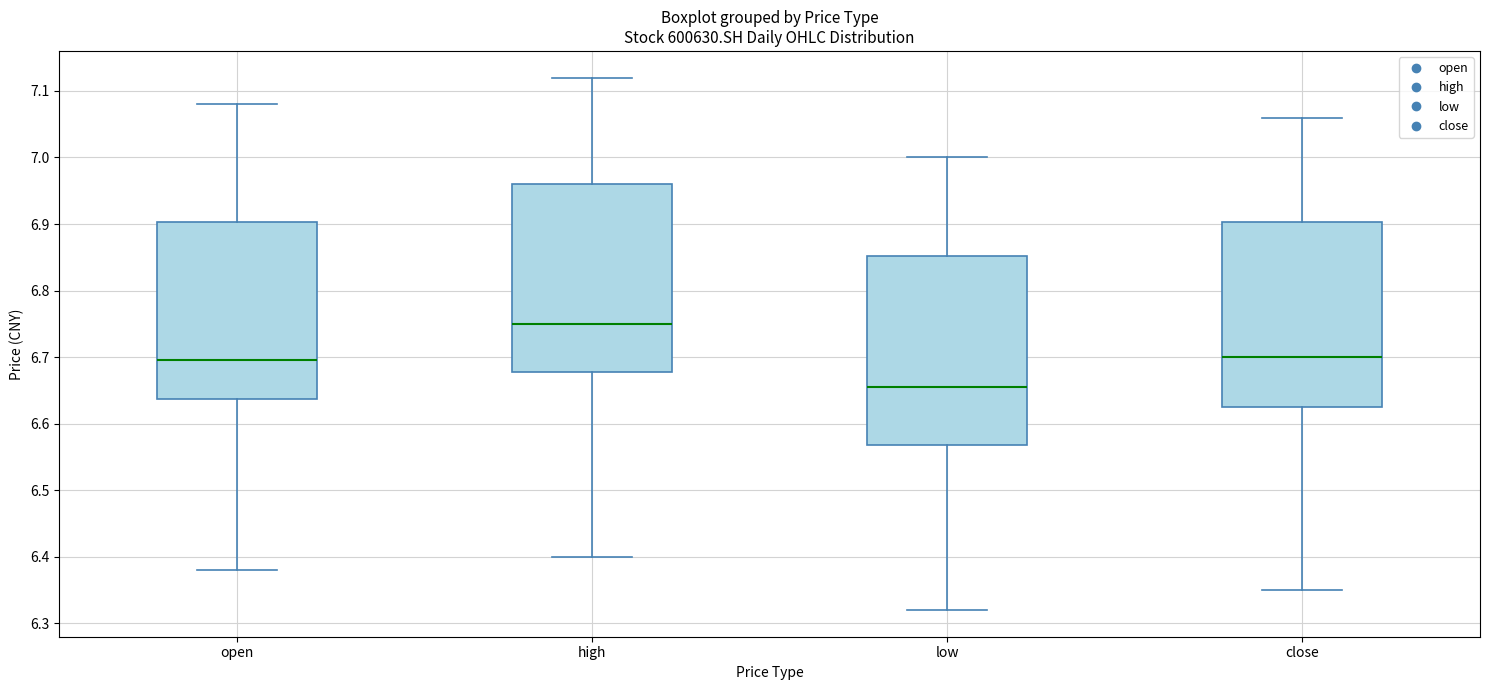

Reading left to right, transcribe this box plot: for each box, give where its median line is, the range the box spans, and where its two whiskers end, as read against the y-axis. The values are not printed on the chart, so give them approximately, as read against the axis.

open: median 6.70, box 6.64 to 6.90, whiskers 6.38 to 7.08
high: median 6.75, box 6.68 to 6.96, whiskers 6.40 to 7.12
low: median 6.66, box 6.57 to 6.85, whiskers 6.32 to 7.00
close: median 6.70, box 6.63 to 6.90, whiskers 6.35 to 7.06